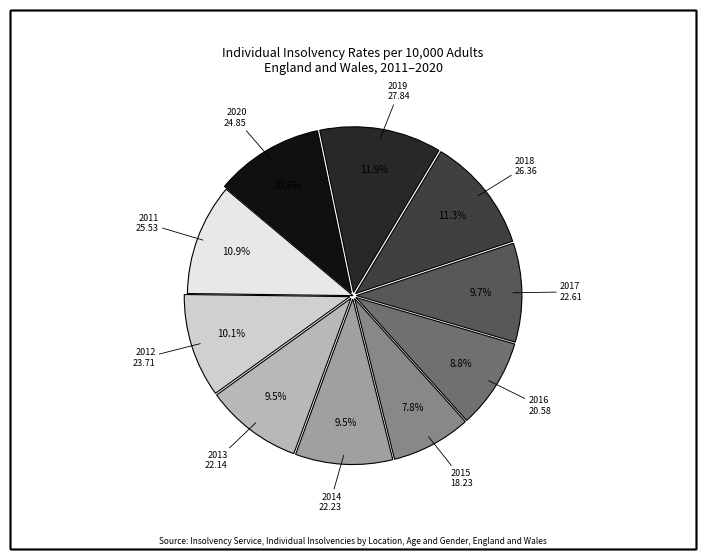

Does any single category account for the majority?

No